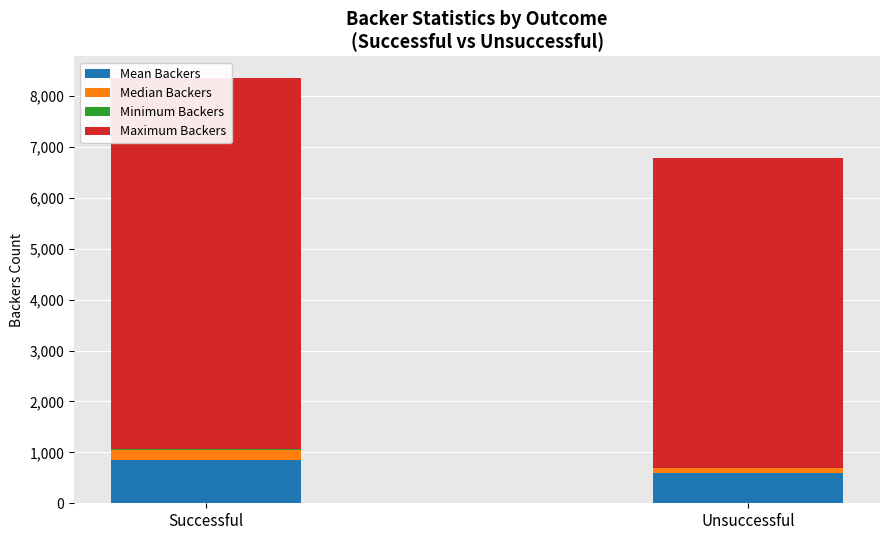

What is the spread (max minus min) of values at Successful?

7279.0